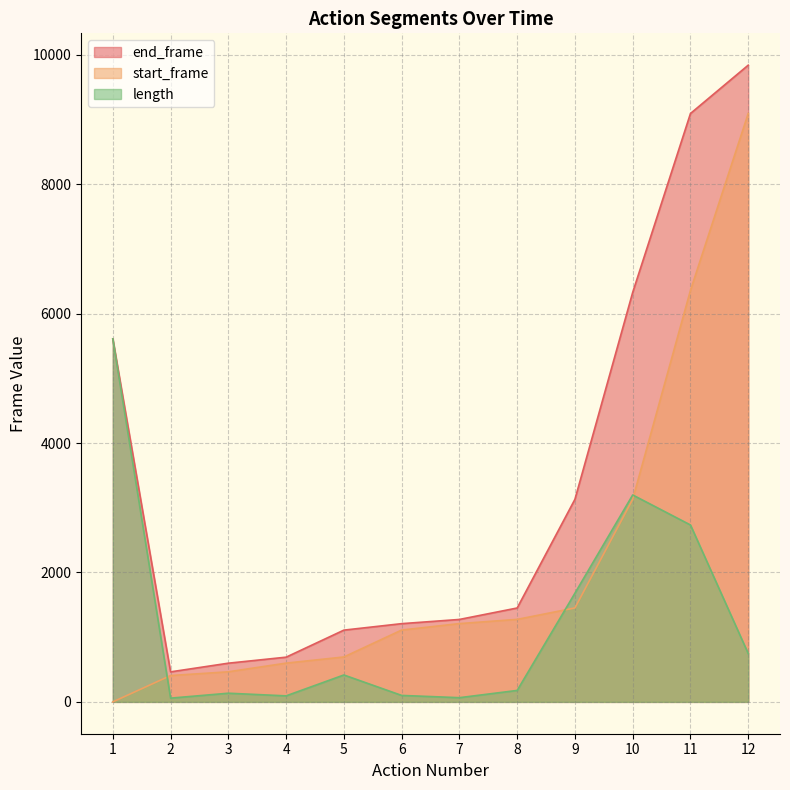

What is the highest value of the start_frame series?

9094